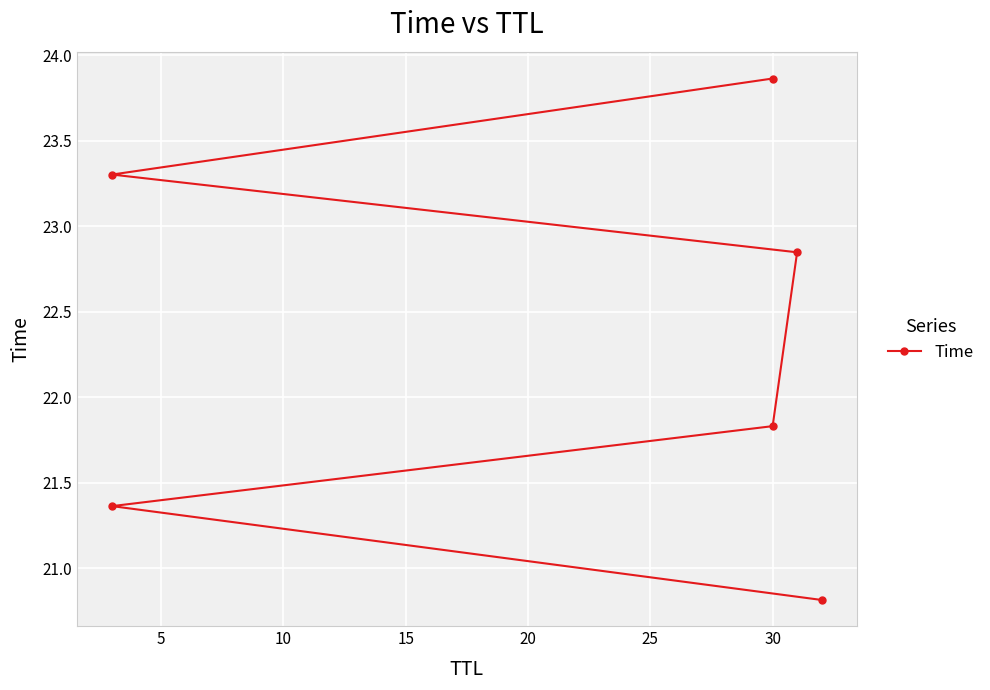

How many data points are above 22?

3